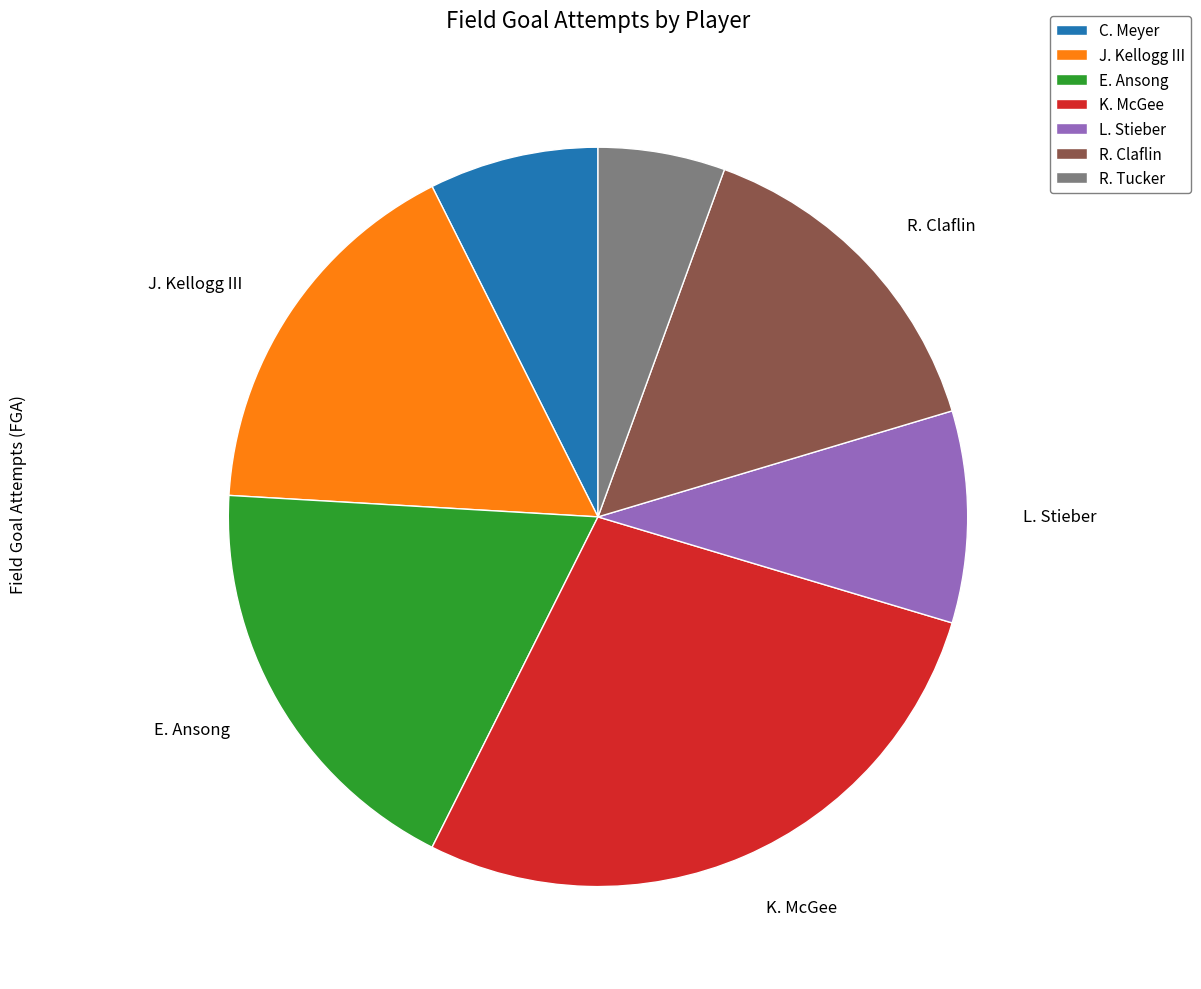

Which slice is the smallest?

R. Tucker